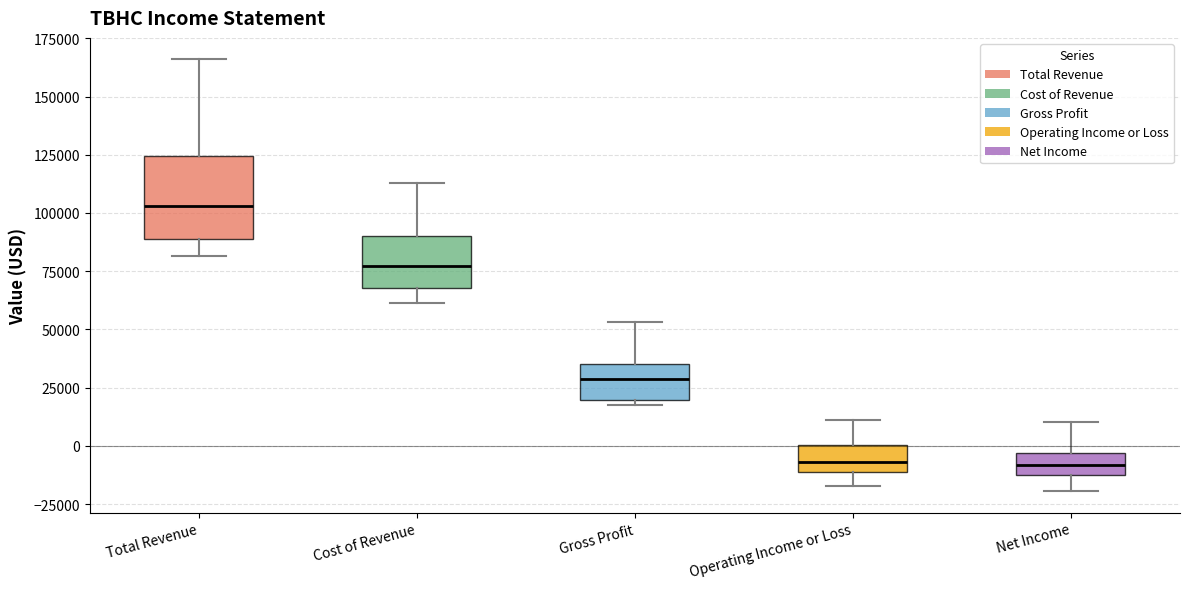

Reading left to right, read every box against the y-axis: the position of its median line, the range the box covers, and the ends of its whiskers. The values are not printed on the chart, so give them approximately, as read against the axis.

Total Revenue: median 105000, box 90000 to 125000, whiskers 80000 to 165000
Cost of Revenue: median 75000, box 70000 to 90000, whiskers 60000 to 115000
Gross Profit: median 30000, box 20000 to 35000, whiskers 15000 to 55000
Operating Income or Loss: median -5000, box -10000 to 0, whiskers -15000 to 10000
Net Income: median -10000 (inside the box), box -10000 to -5000, whiskers -20000 to 10000